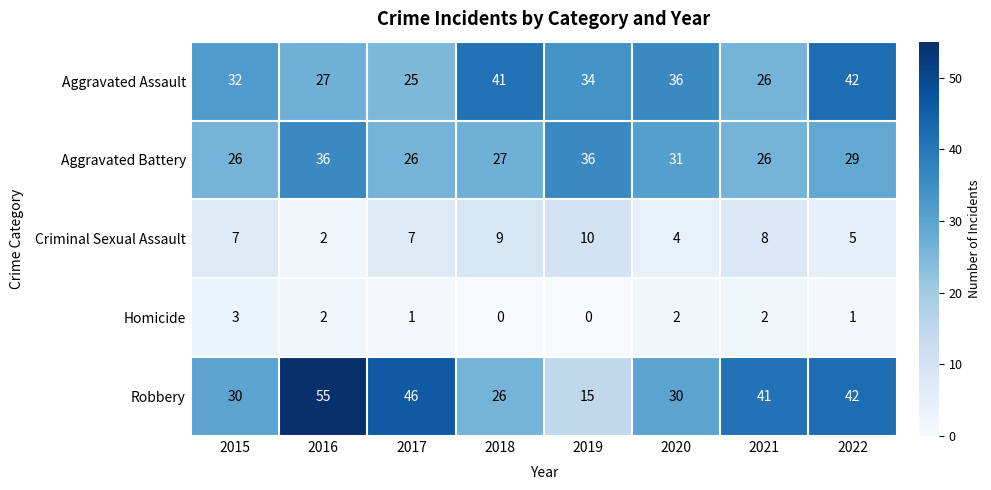

Which series has the largest range (max minus min)?

Robbery